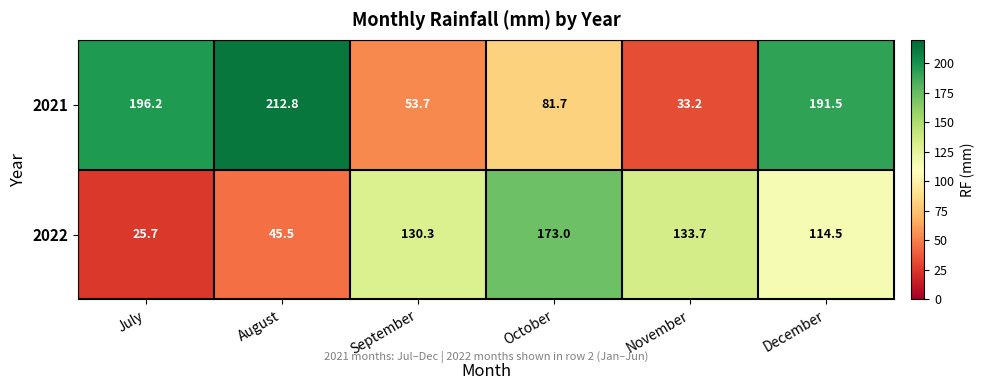

What value does the 2021 series have at July?

196.2